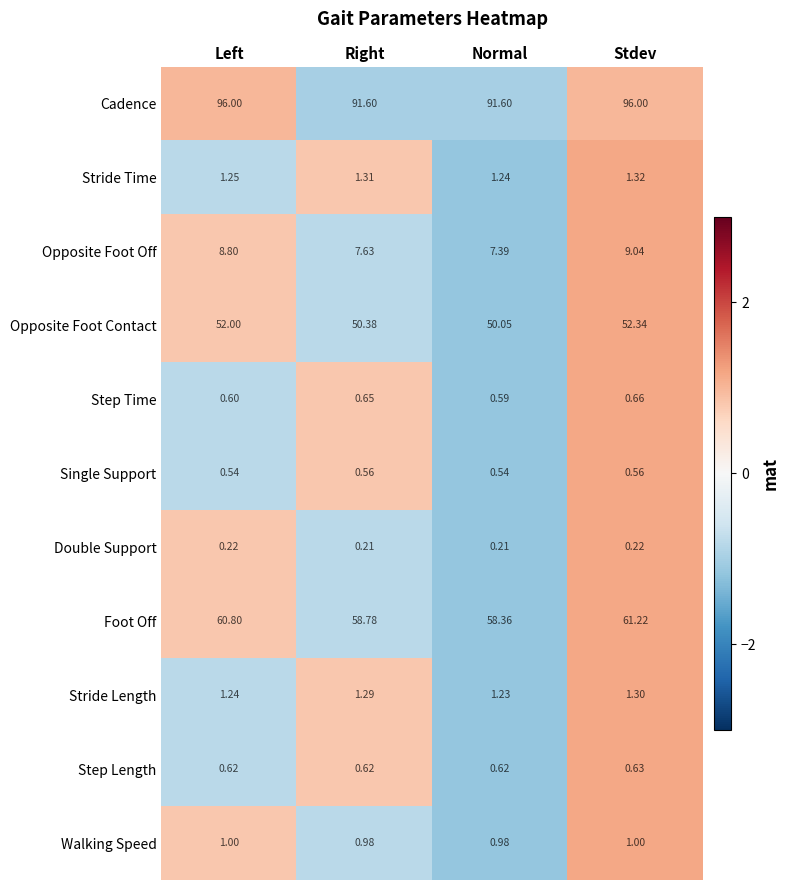

Which series has the widest spread of values?

Cadence